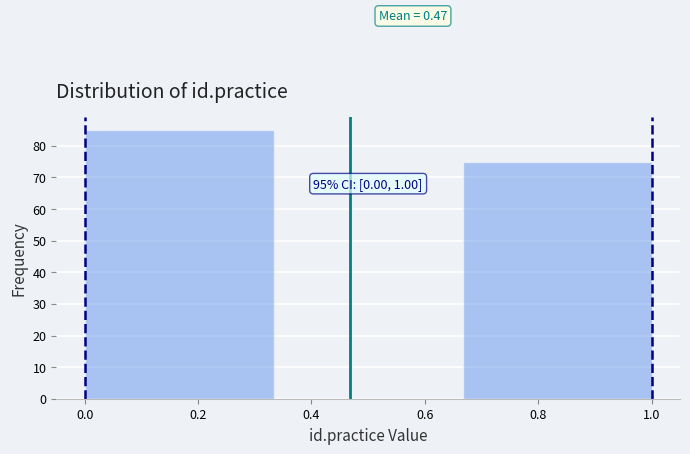

Which range on the x-axis has the tallest bar?

0.00 to 0.34